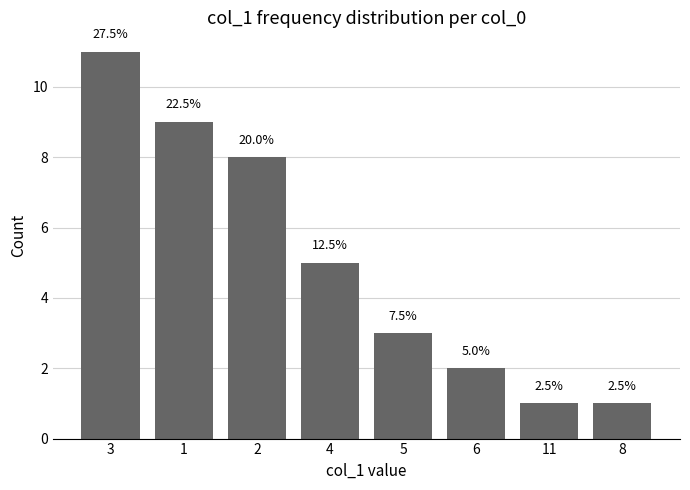

What is the value of the 3rd bar from the left?

8